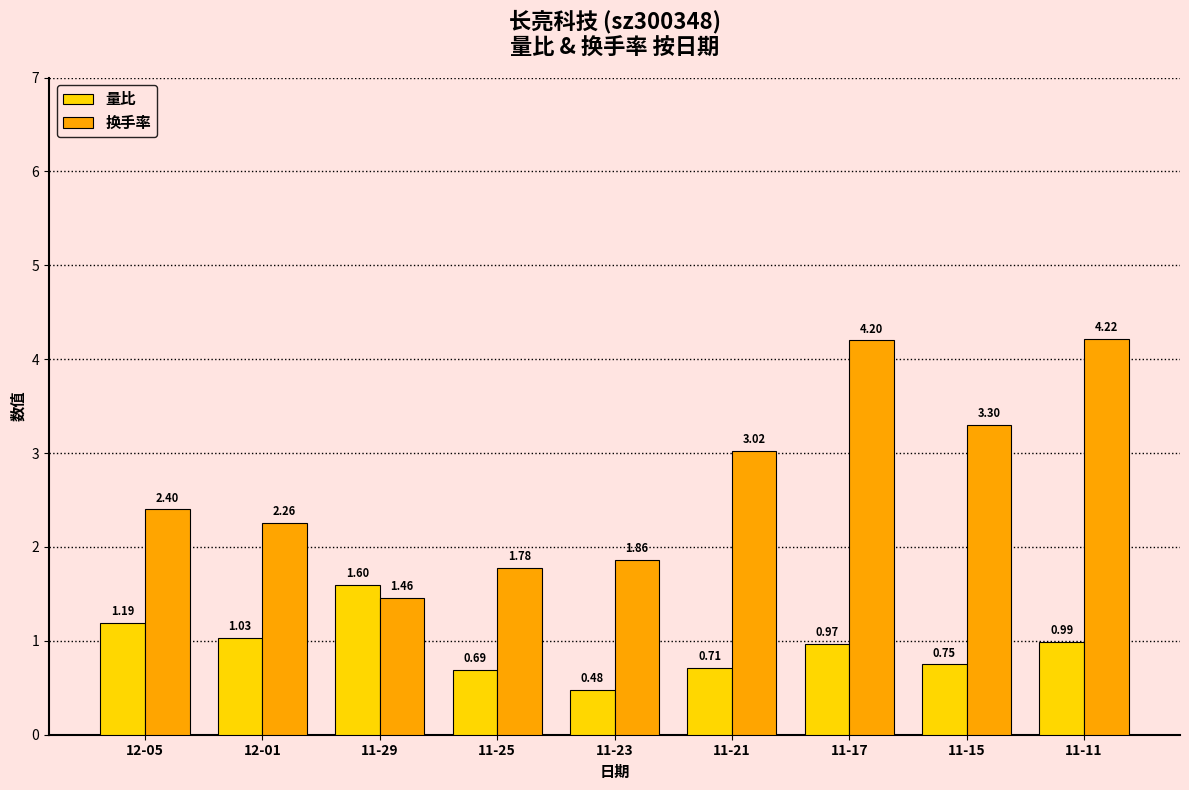

Which series has the widest spread of values?

换手率